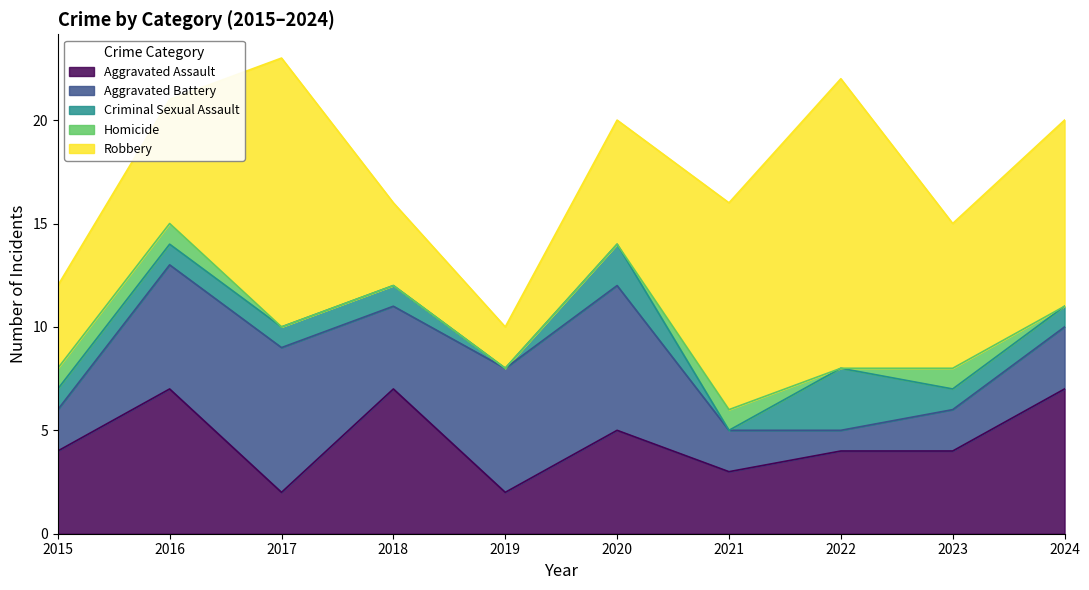

Is the value of Robbery at 2017 greater than the value of Aggravated Assault at 2021?

Yes